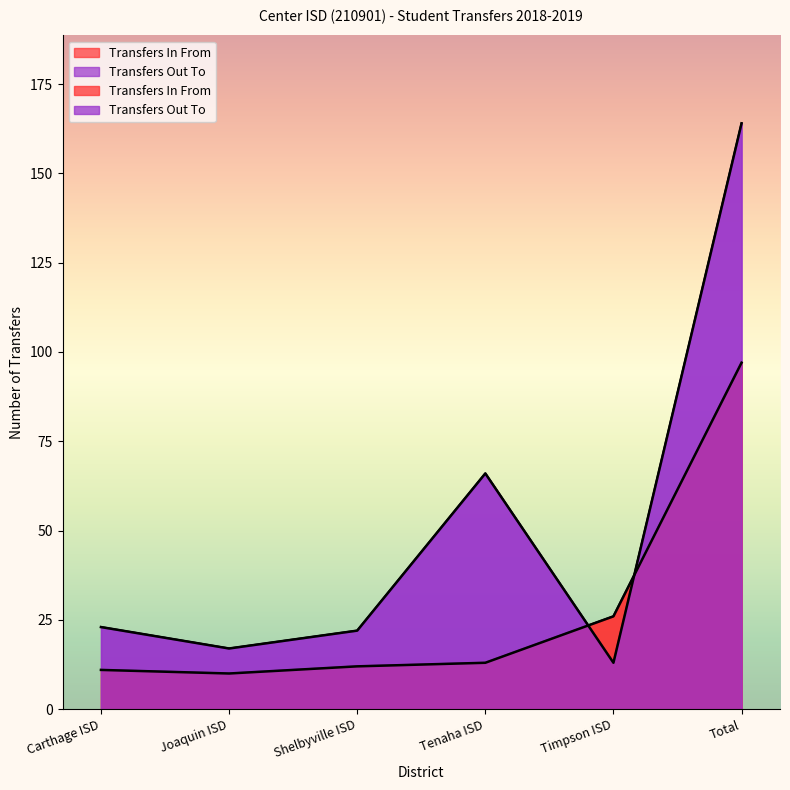

What is the value of the Transfers Out To point at the 5th from the left?

13